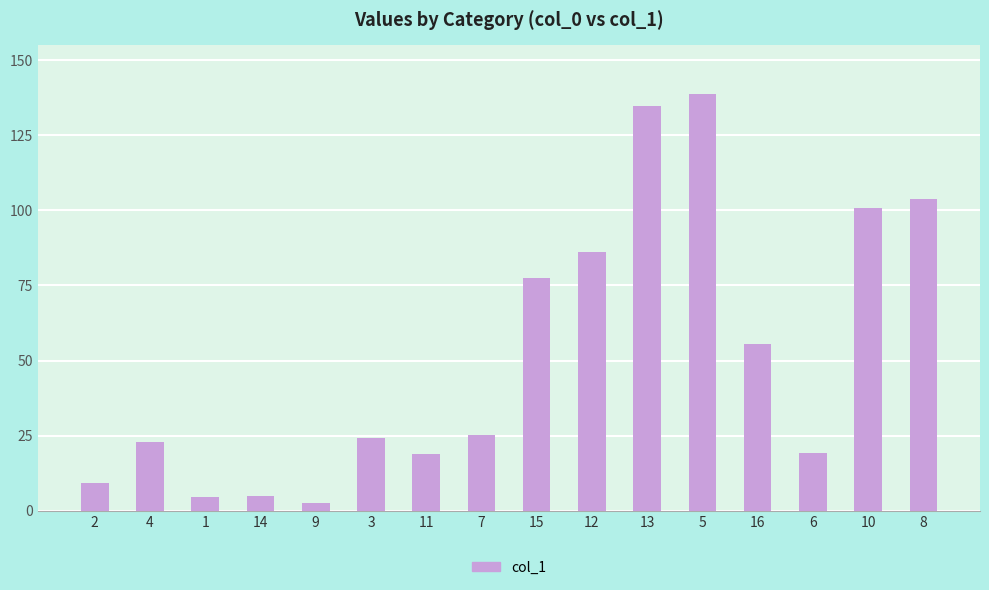

What is the sum of the values at 12 and 13?

220.7